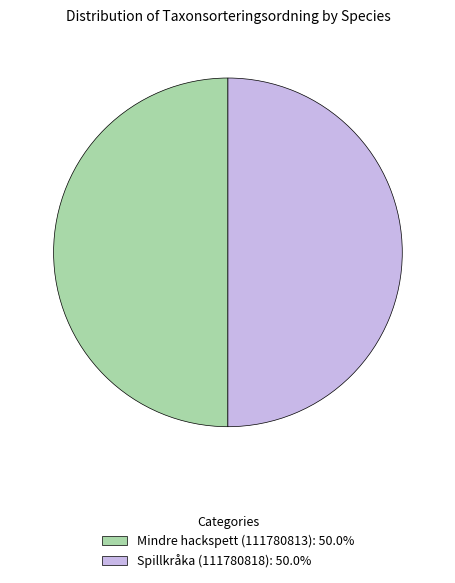

Is it true that Mindre hackspett (111780813) is 50% of the pie?

True